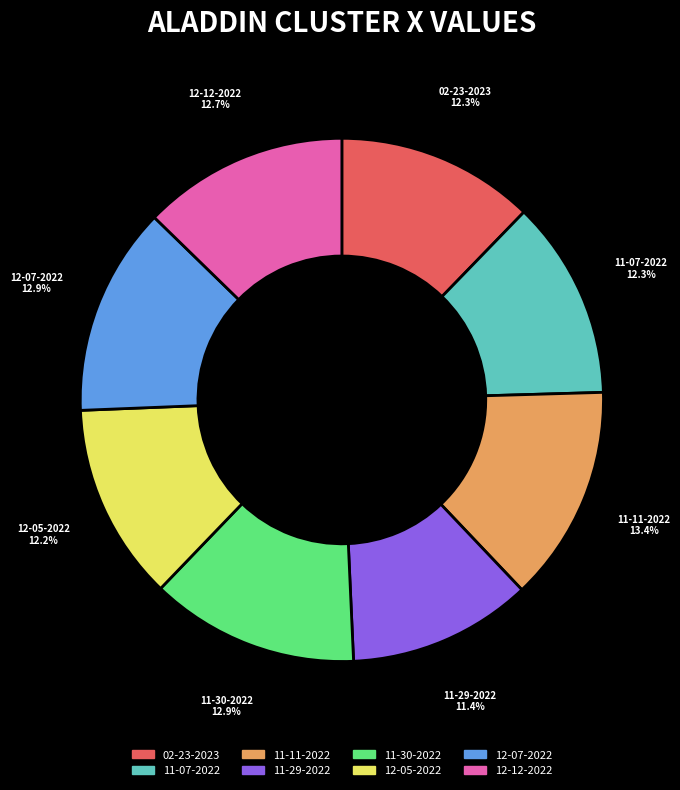

How many slices are in this pie chart?

8